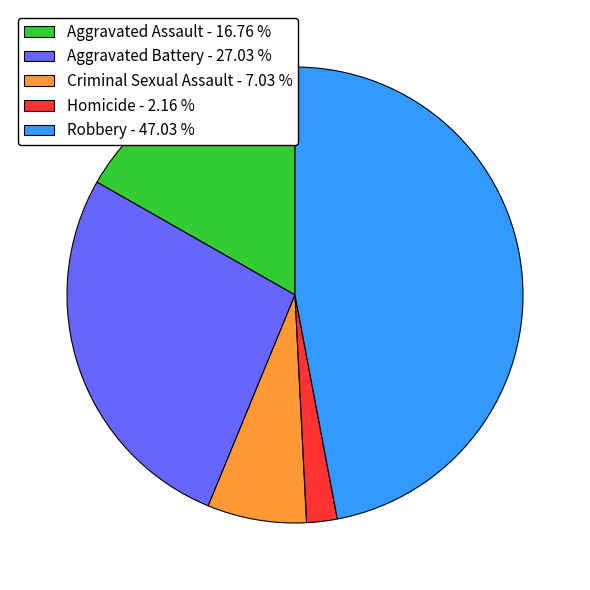

Rank the categories by value from highest to lowest.

Robbery, Aggravated Battery, Aggravated Assault, Criminal Sexual Assault, Homicide